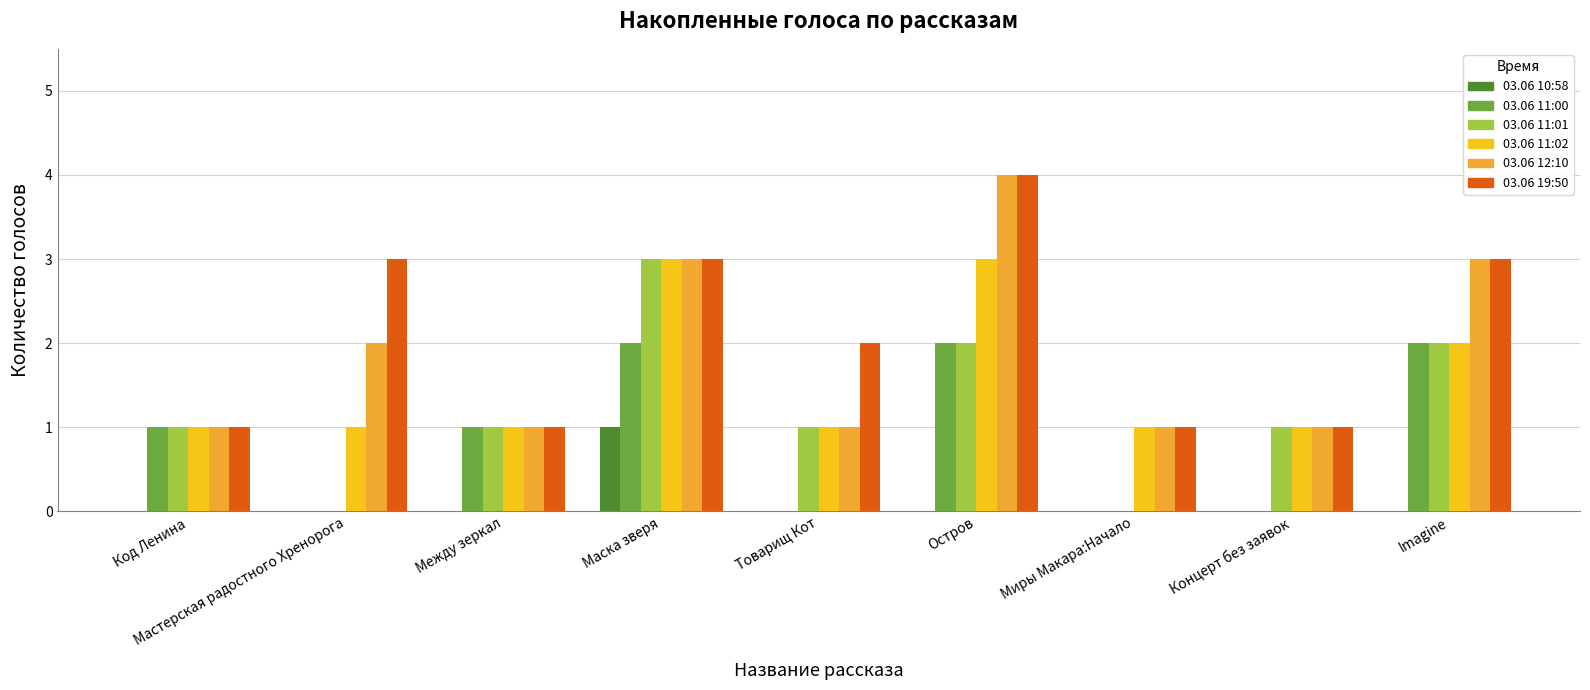

What is the difference between the maximum and minimum values in the 03.06 12:10 series?

3